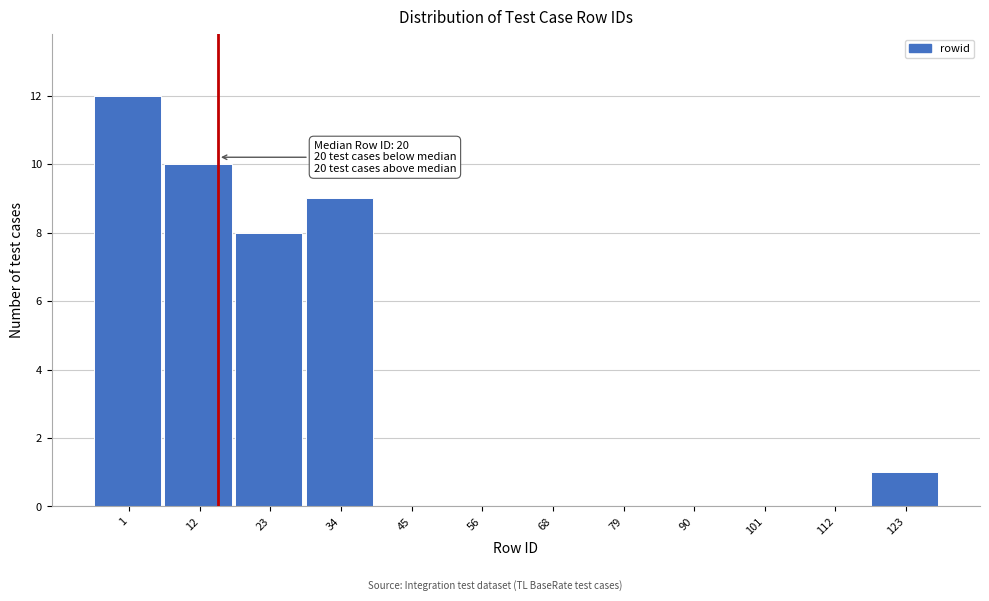

Reading left to right, what are all the values shown in this chart?

1=12	12=10	23=8	34=9	45=0	56=0	68=0	79=0	90=0	101=0	112=0	123=1